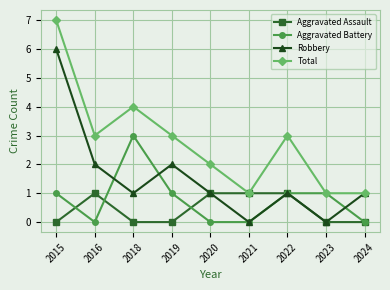

How many values in the Total series are below 3?

4